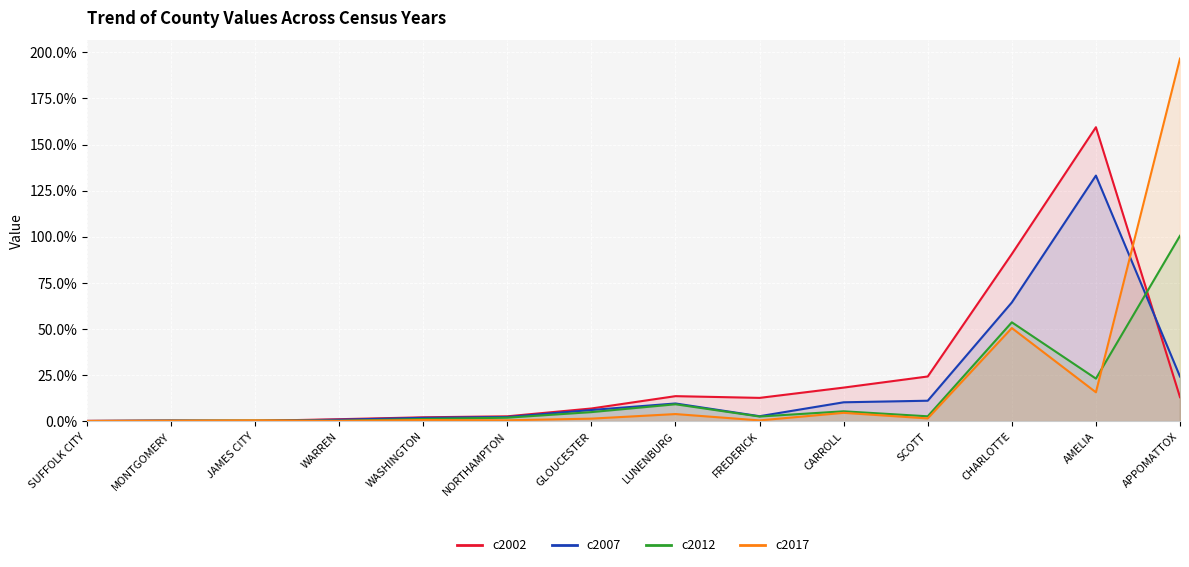

What is the sum of the c2002 values at APPOMATTOX and CHARLOTTE?

1.0